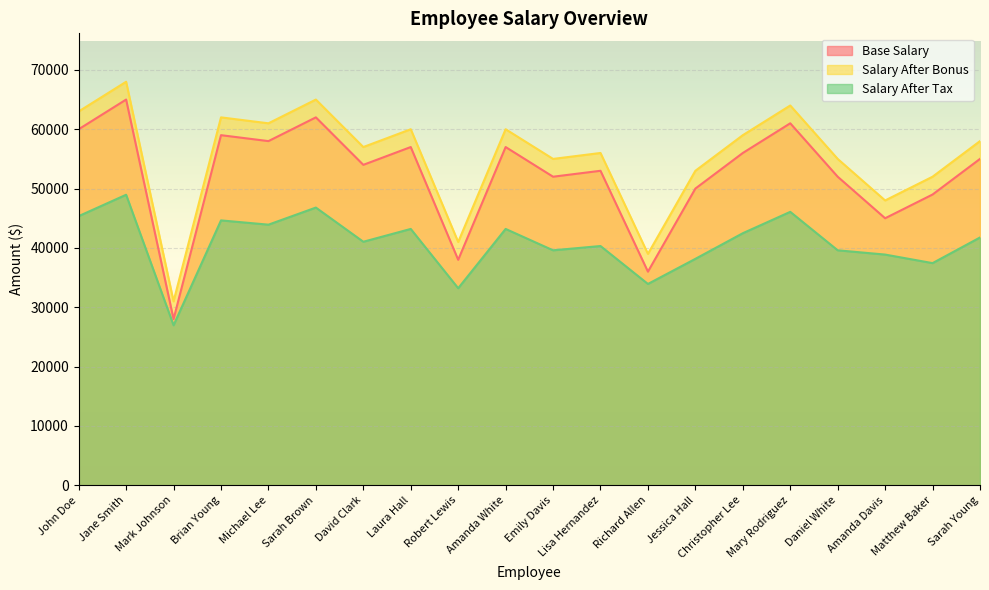

What is the sum of the Base Salary values at Lisa Hernandez and Sarah Young?

108000